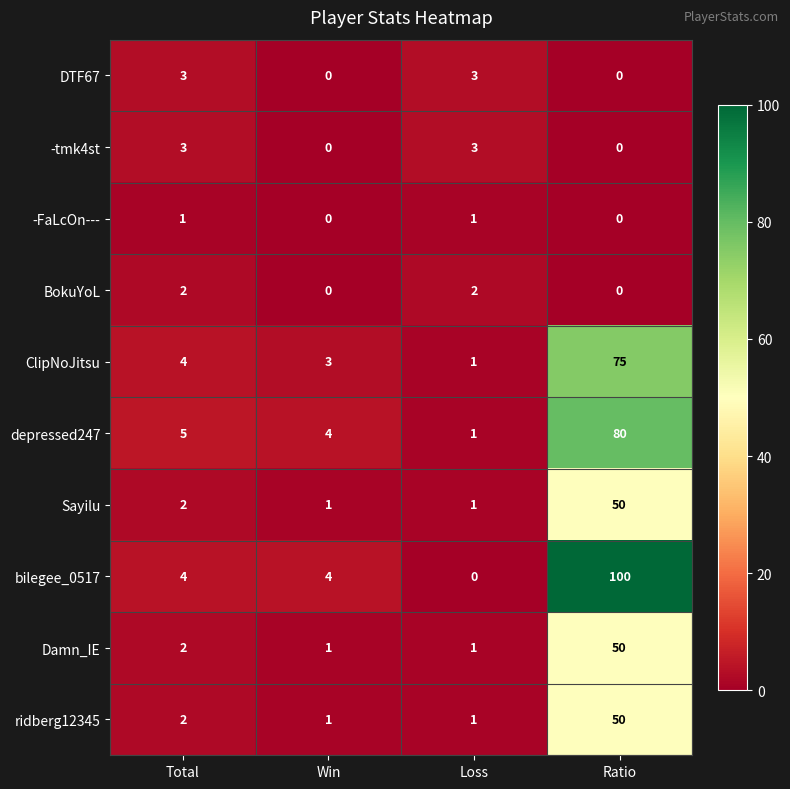

How many data points does each series have?

4